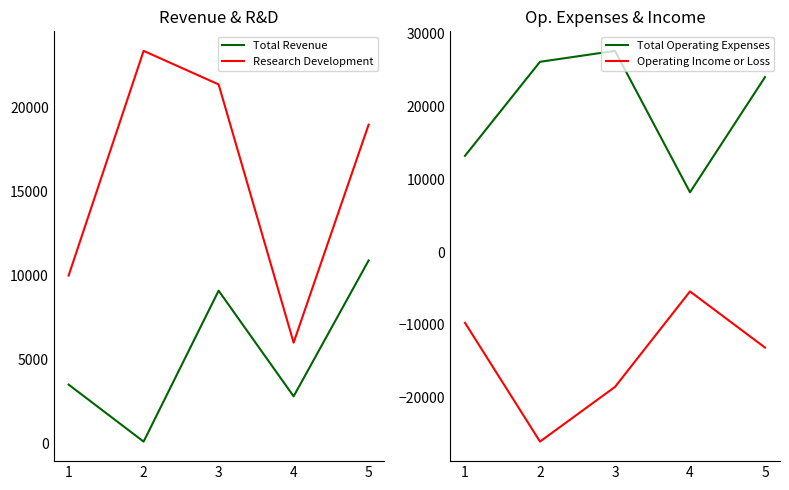

True or false: Total Operating Expenses and Total Revenue cross at least once.

False